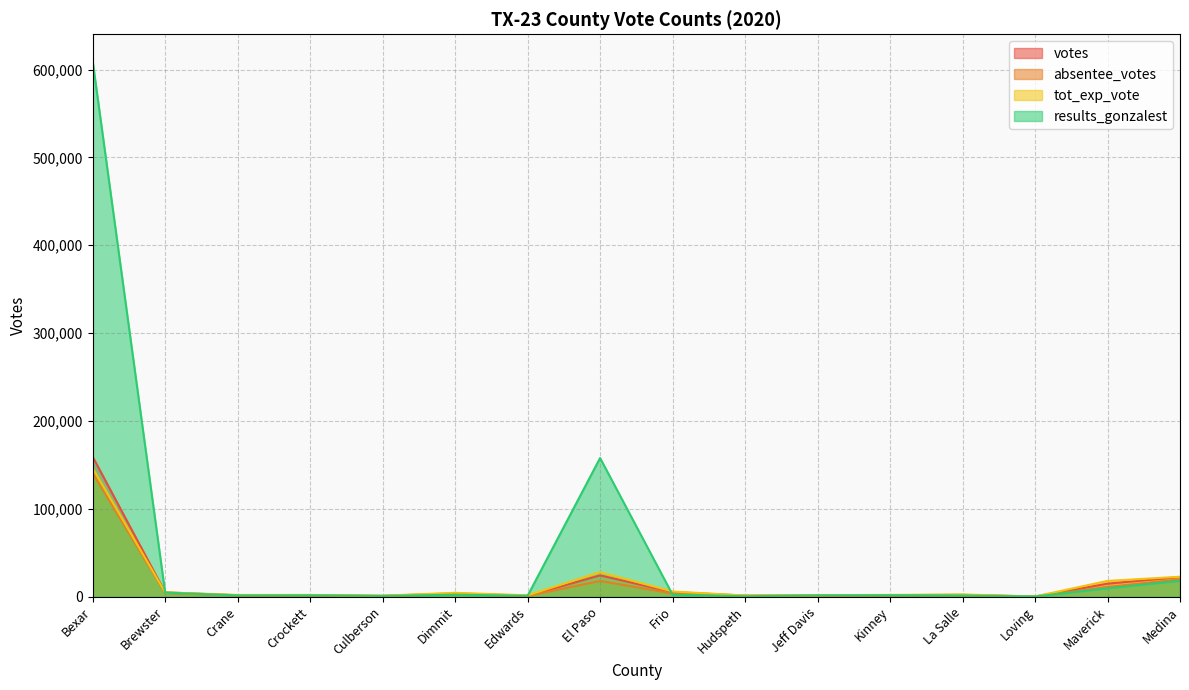

Does the chart display data point markers on the line(s)?

No